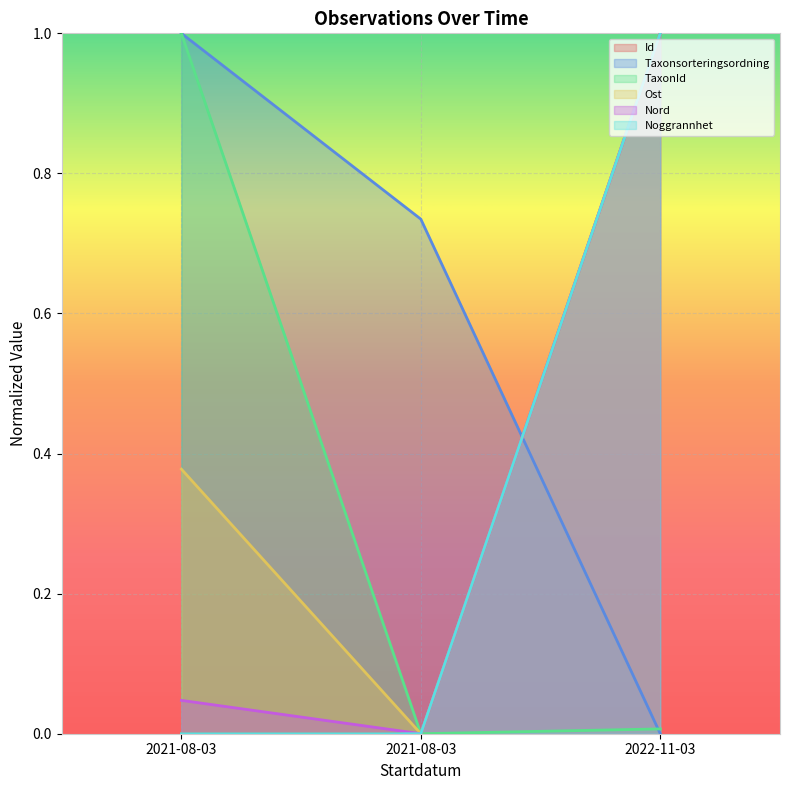

What is the difference between the maximum and minimum values in the Noggrannhet series?

1.0